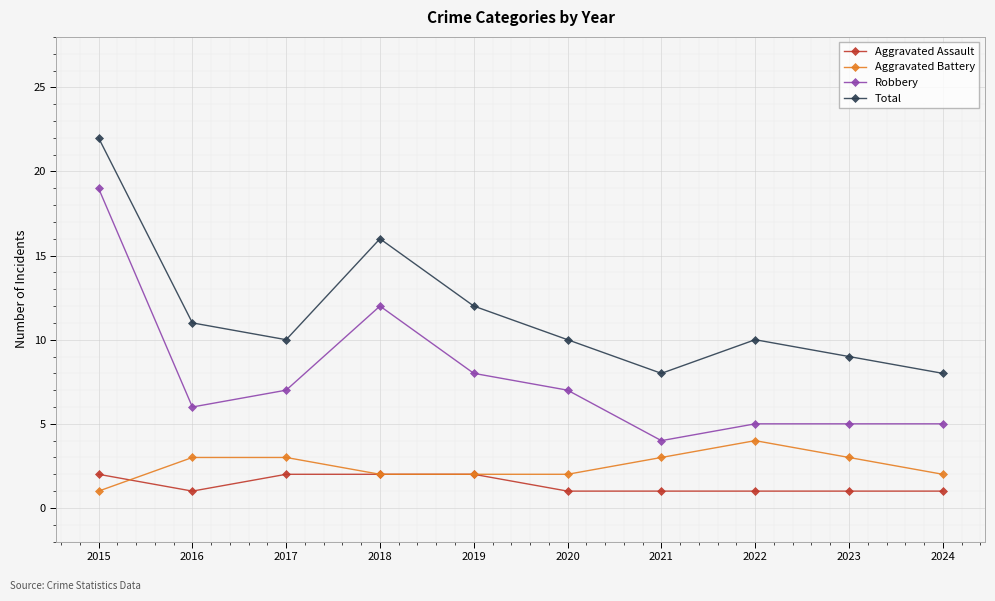

What is the highest value of the Aggravated Battery series?

4